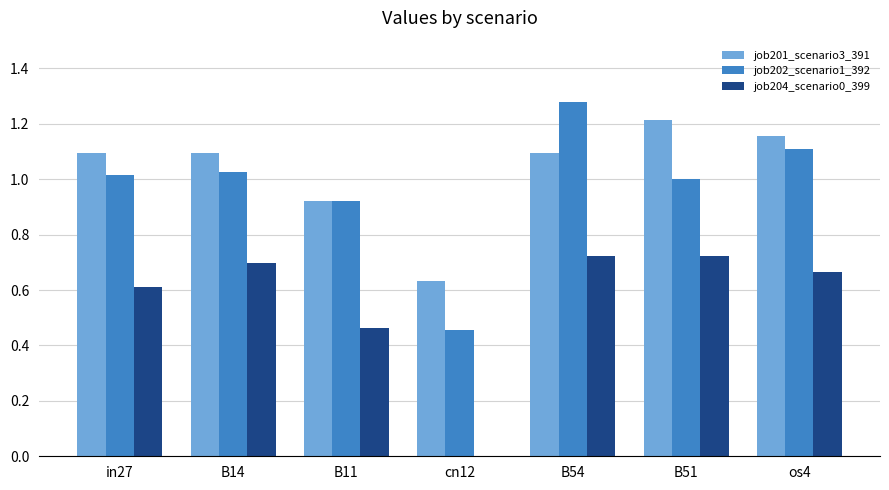

At which category does the chart reach its peak across all series?

B54